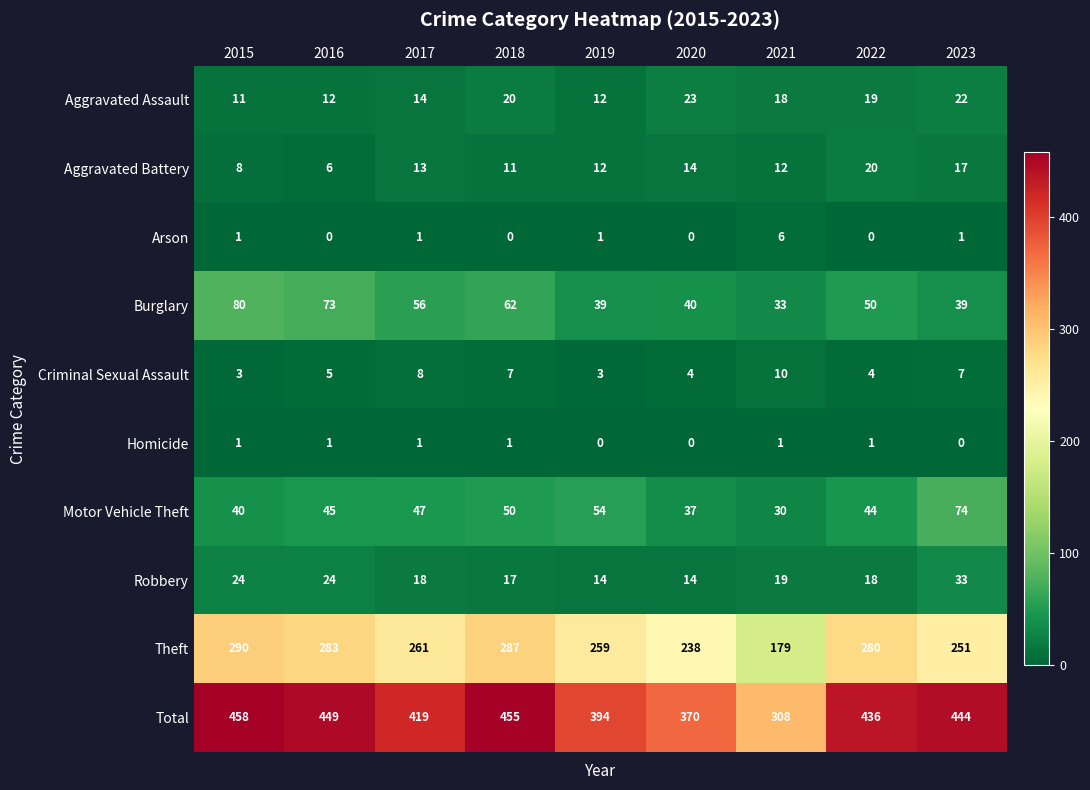

Where does the Burglary series first go above 50?

2015